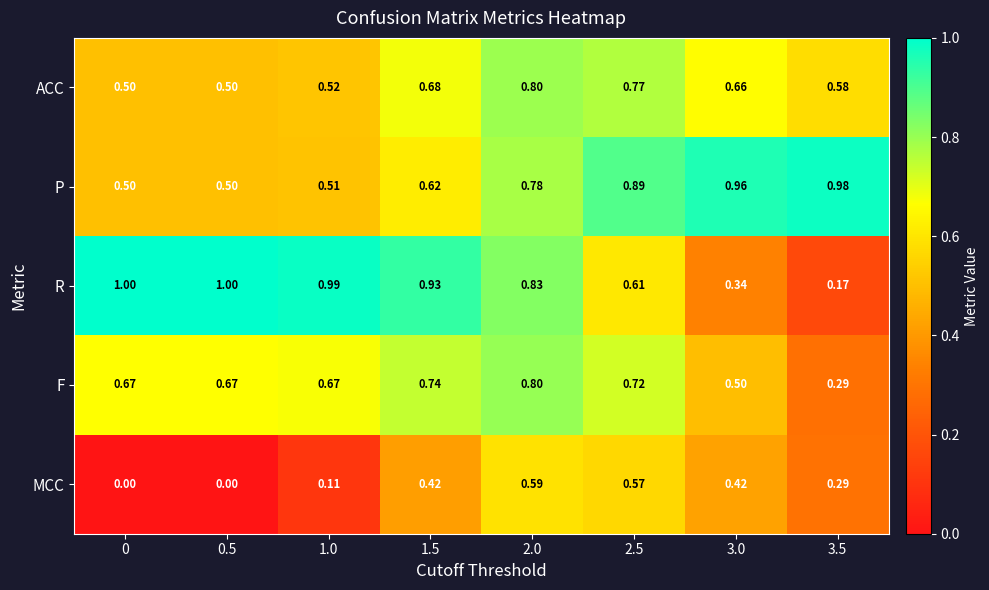

Is the value of F at 0.5 greater than the value of ACC at 0.5?

Yes